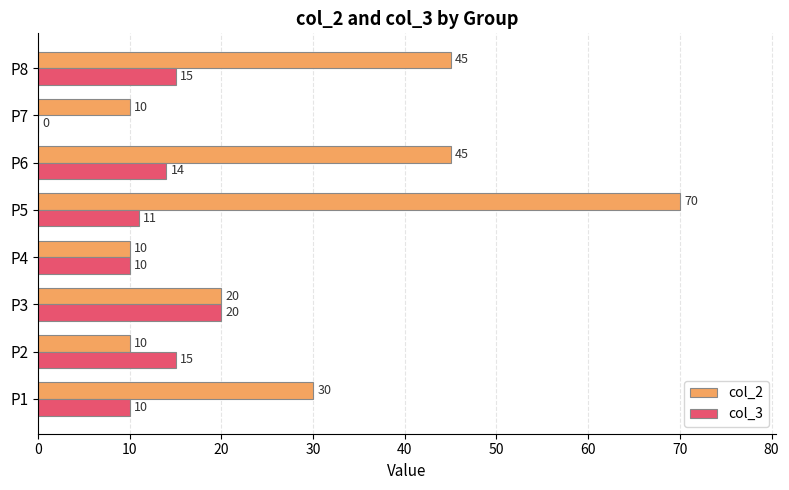

What value does the col_3 series have at P6, to the nearest 5?

15